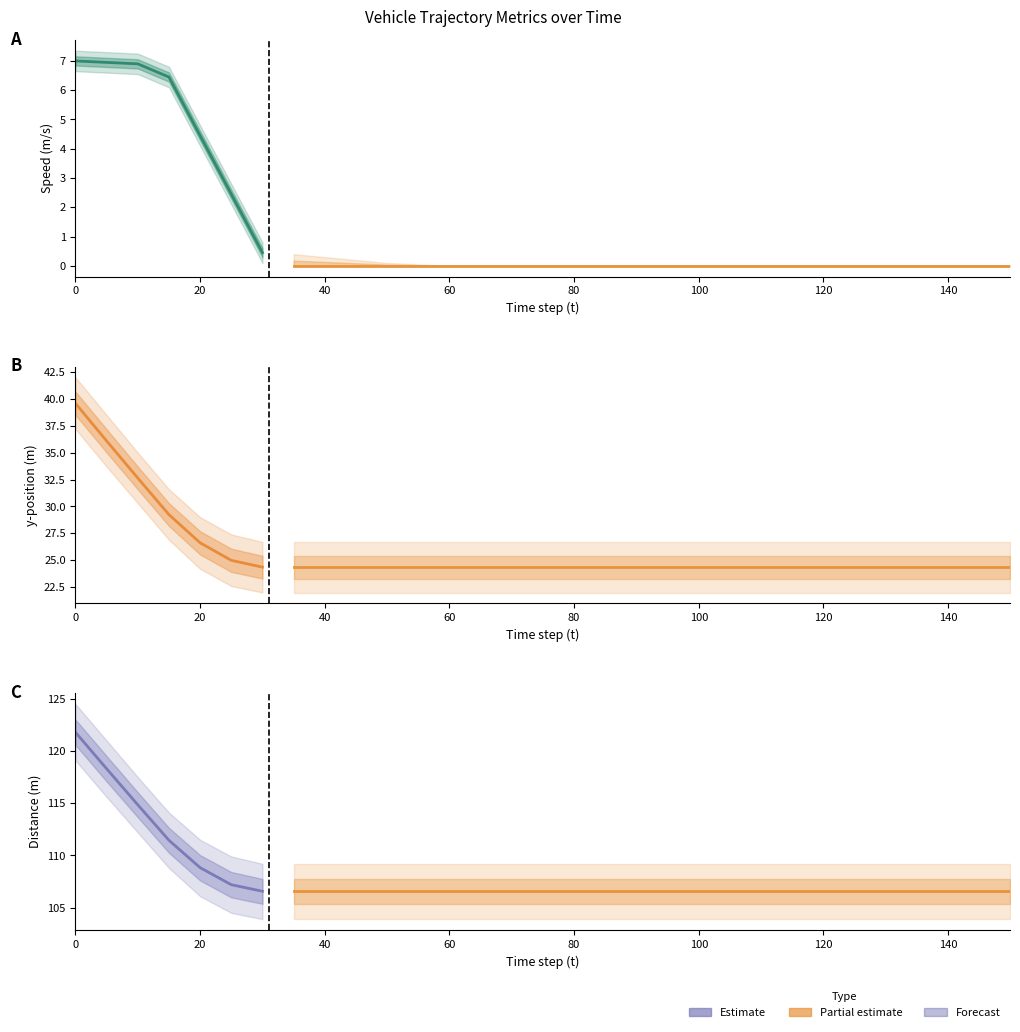

Which has a higher value, 135 or 5?

5